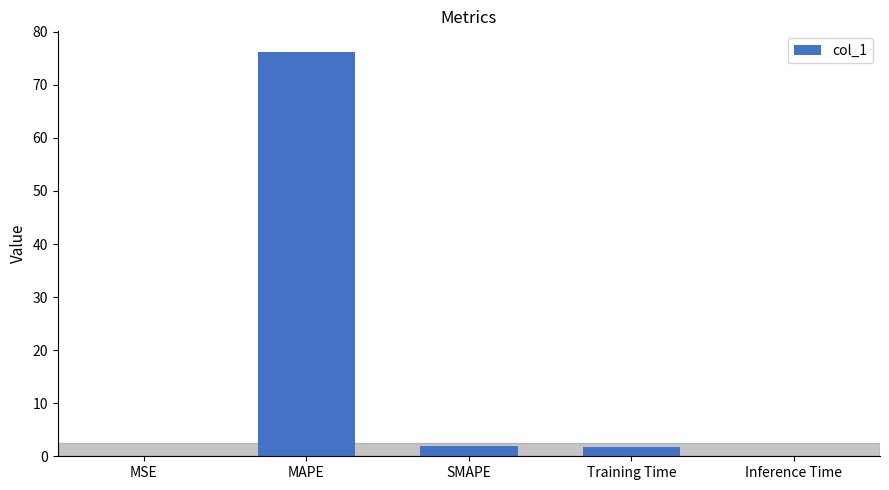

What value does the data have at Training Time?

1.7